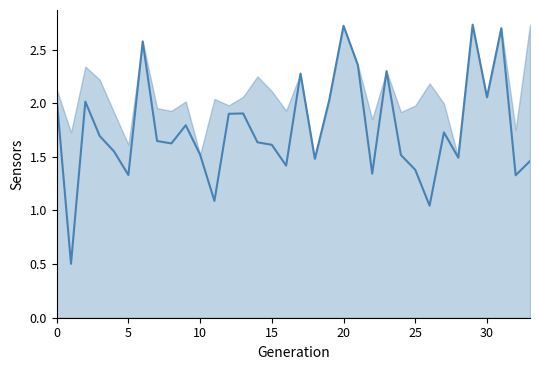

What is the label of the 9th point from the right?

25